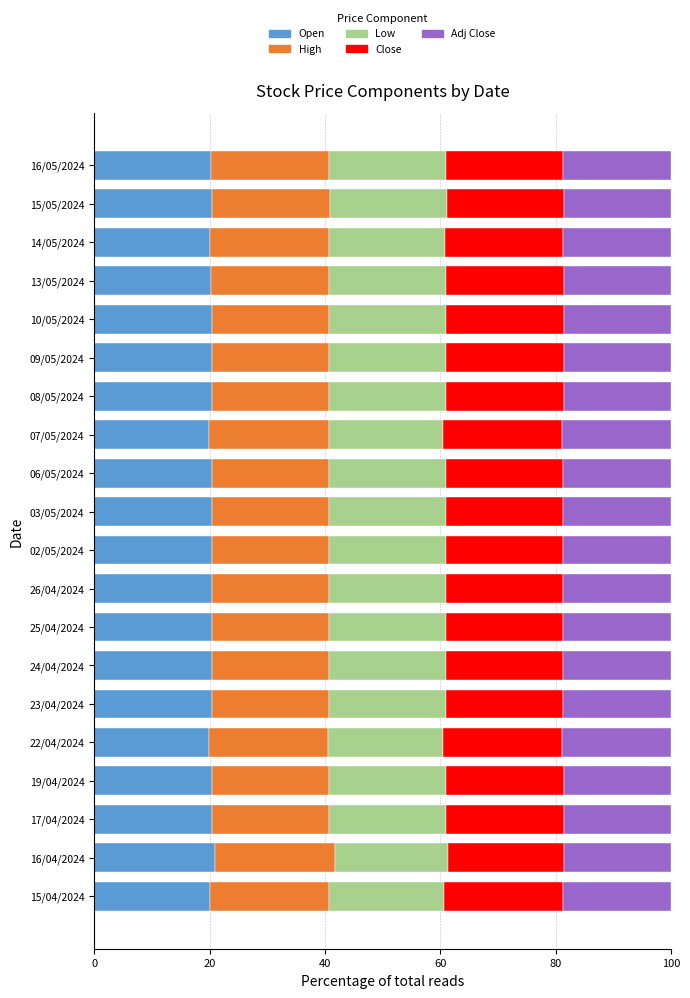

What is the highest value of the Open series?

20.9